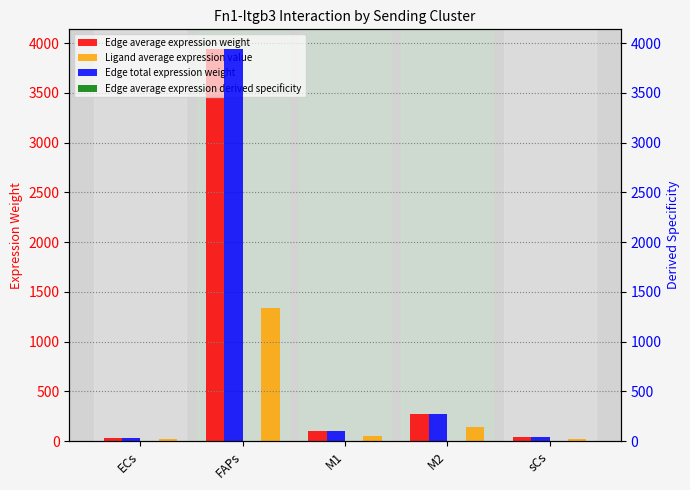

How many groups of bars are there?

5